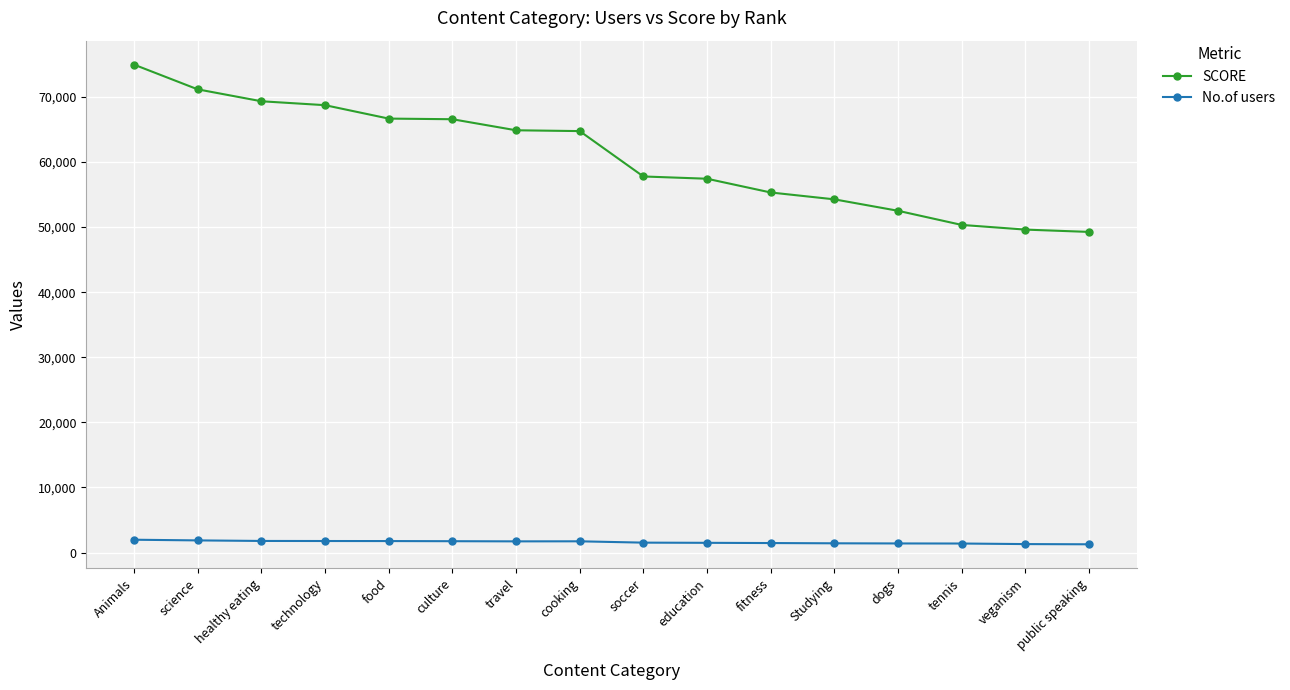

Where is SCORE nearest to the value 62114?

cooking